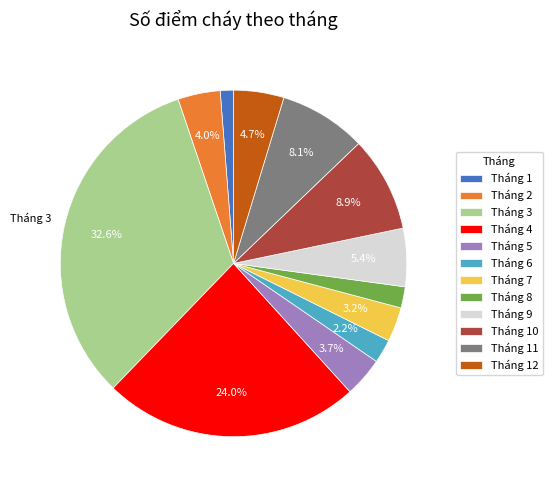

What percentage is NOT represented by Tháng 4?

76.0%